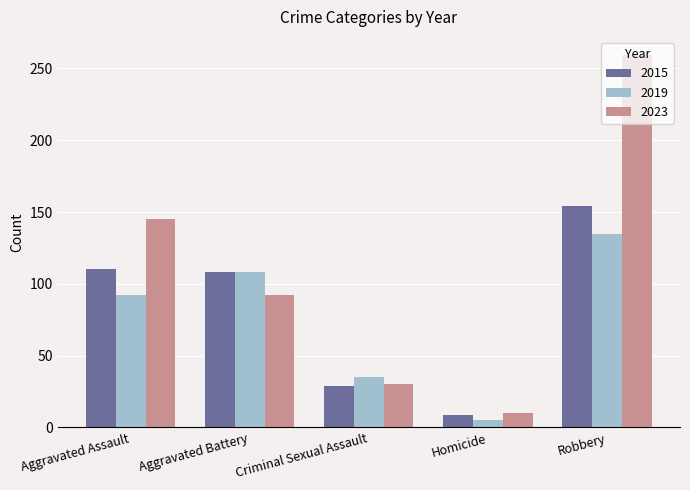

What is the greatest value displayed?

259